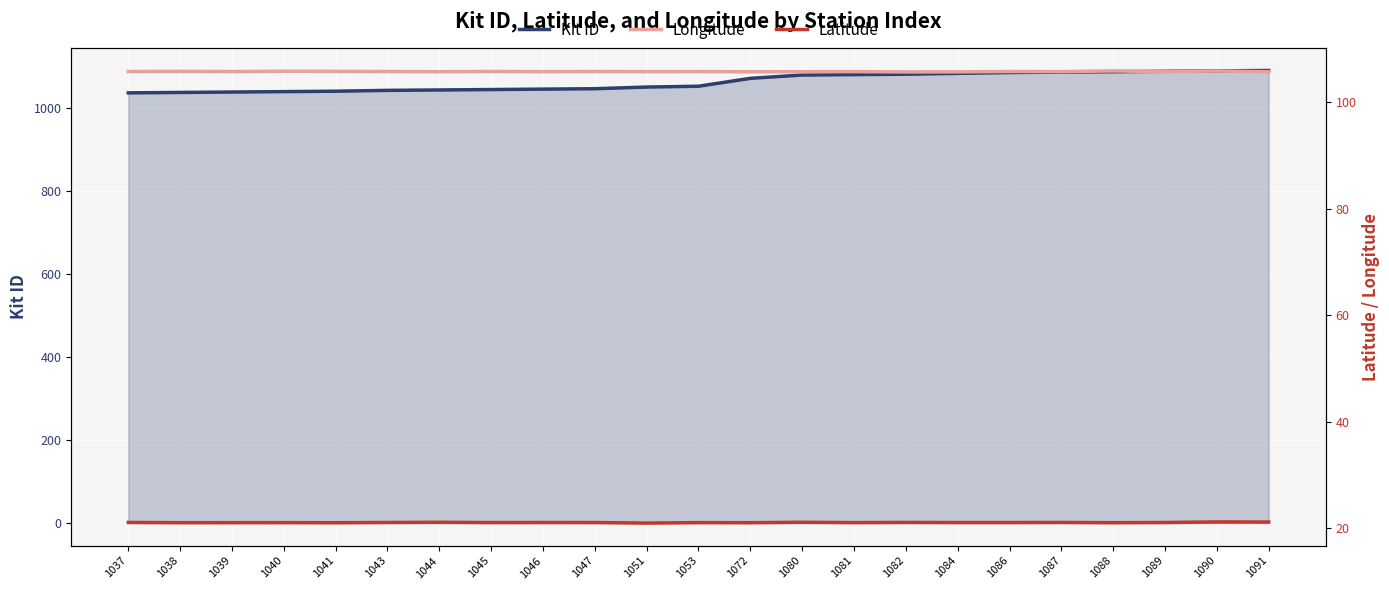

The Latitude series shows 21.0 at 1047. True or false?

True